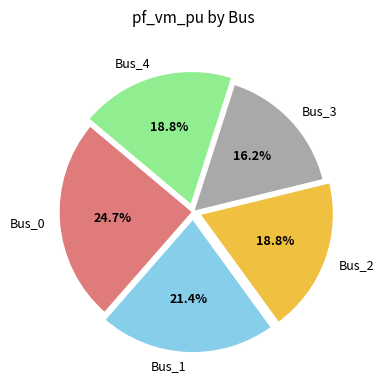

True or false: Bus_2 accounts for 19% of the total.

True